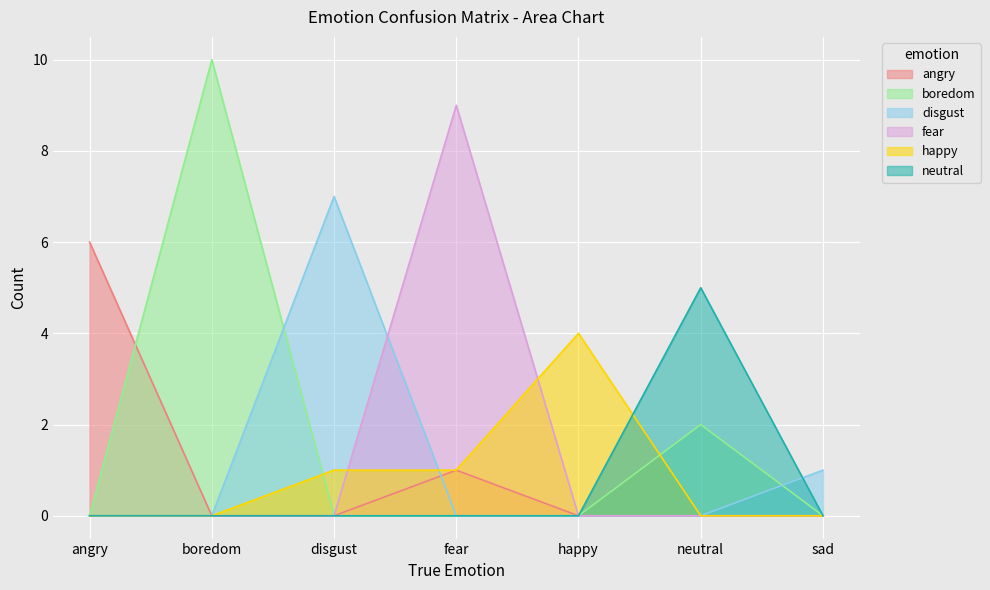

List the labels in order of happy value, smallest first.

angry, boredom, neutral, sad, disgust, fear, happy